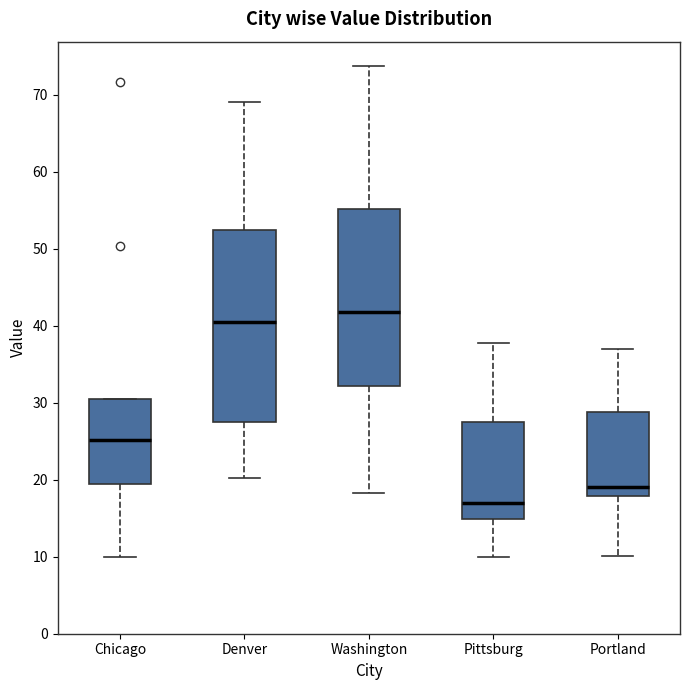

Where does the upper whisker of the box for Denver end on the y-axis? The values are not printed on the chart, so give them approximately, as read against the axis.

69